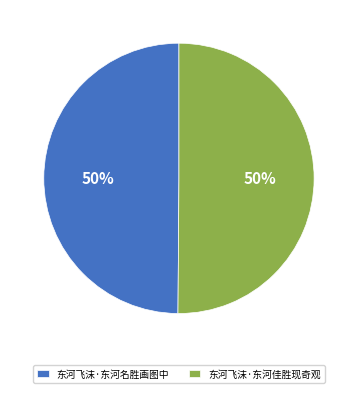

To the nearest percent, what is the average slice percentage?

50%